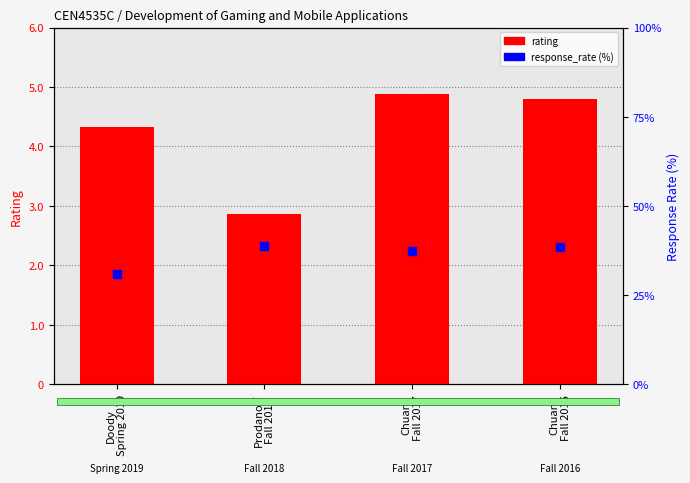

Which series has the largest total across all categories?

response_rate